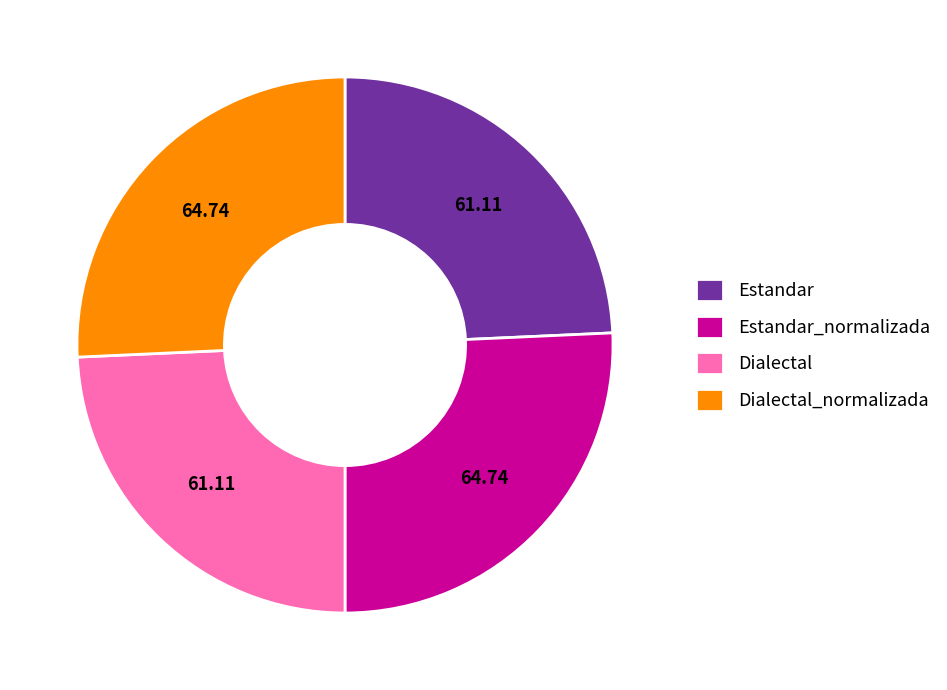

How many segments does this pie chart have?

4